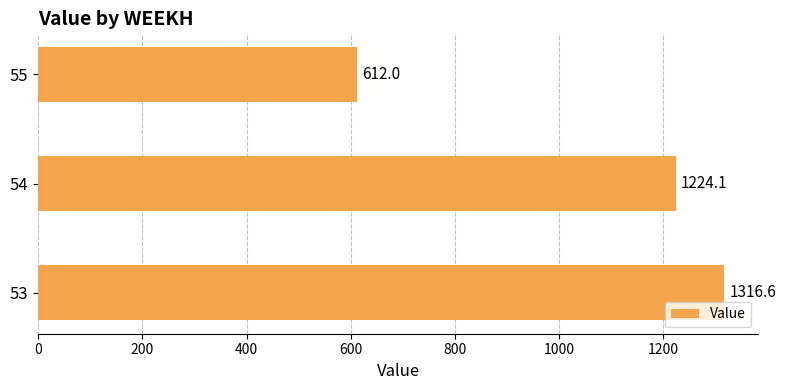

How many bars are there in total?

3